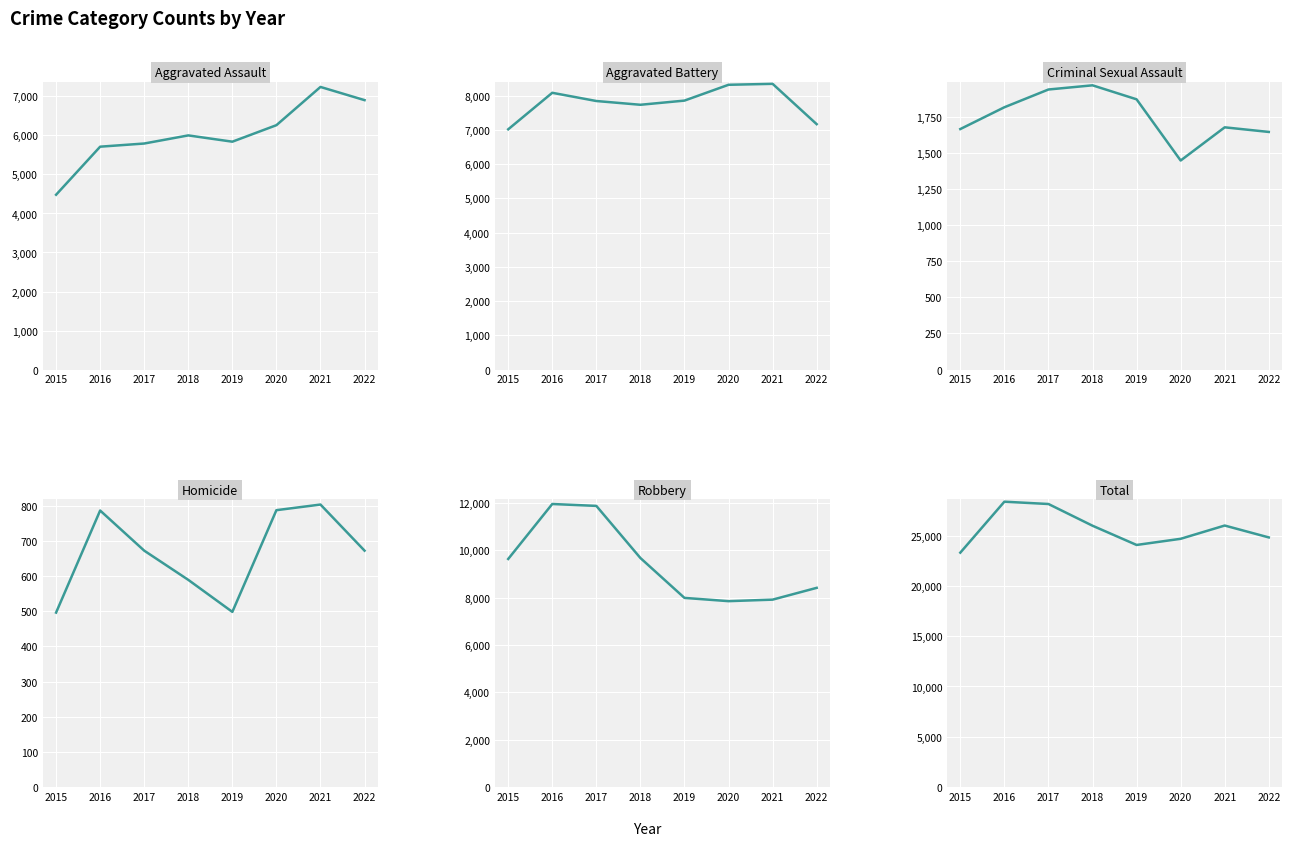

What are all the series names shown in the legend?

Aggravated Assault, Aggravated Battery, Criminal Sexual Assault, Homicide, Robbery, Total